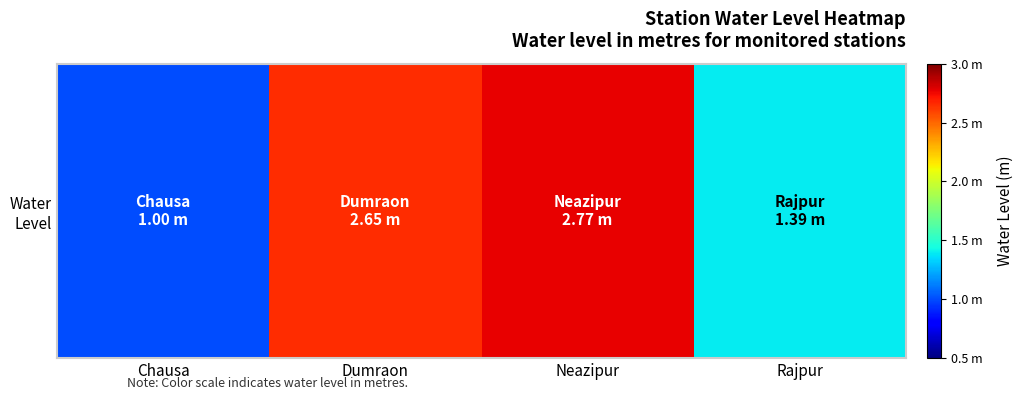

How many values exceed 2?

2